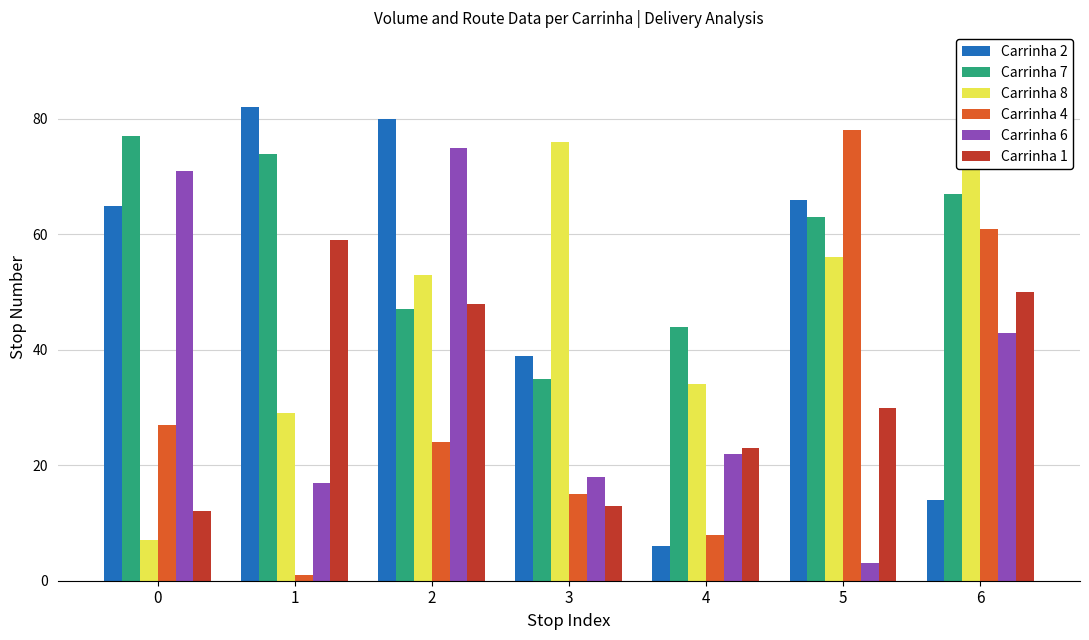

What is the sum of all Carrinha 8 values?

327